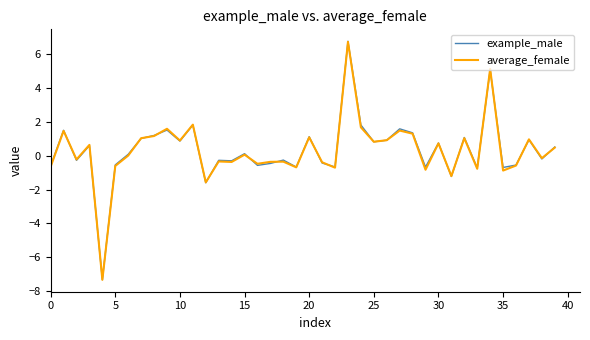

Which series has the largest range (max minus min)?

example_male